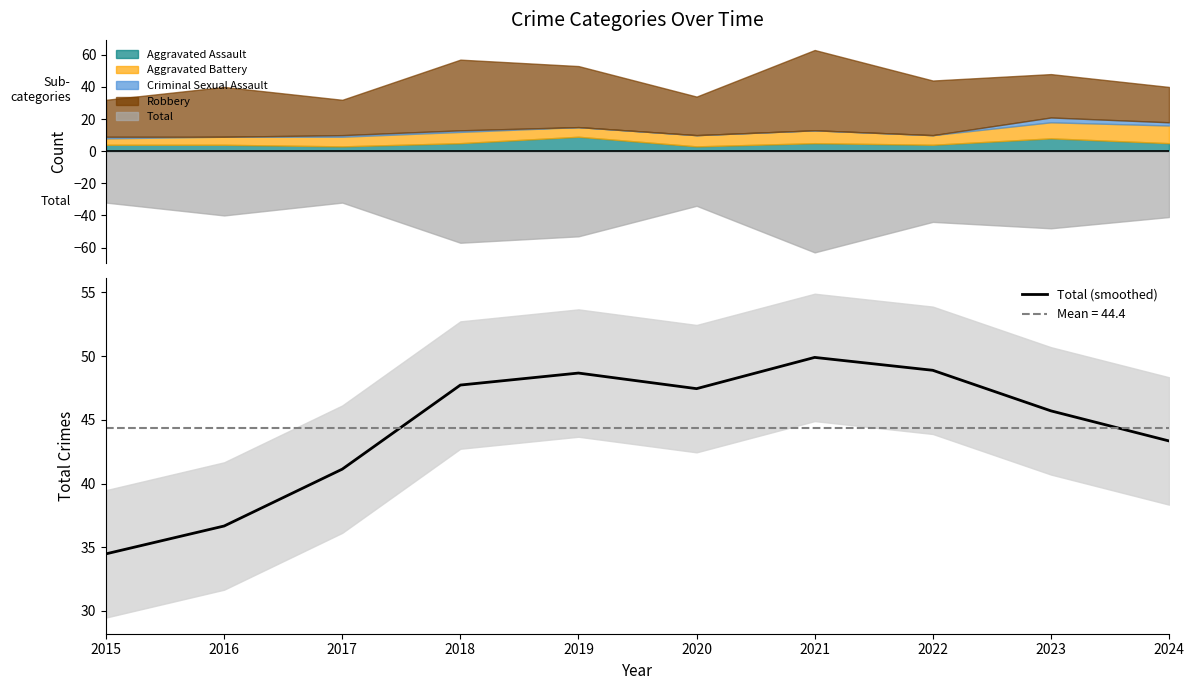

Reading right to left, list all the values displayed in this chart.

43.3	45.7	48.9	49.9	47.5	48.7	47.7	41.1	36.7	34.5